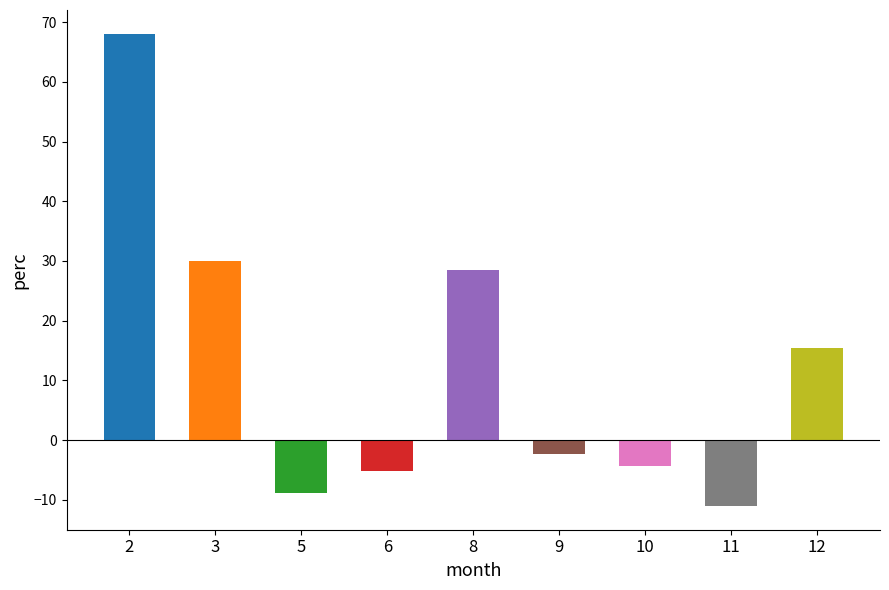

List the labels in order of value, largest first.

2, 3, 8, 12, 9, 10, 6, 5, 11